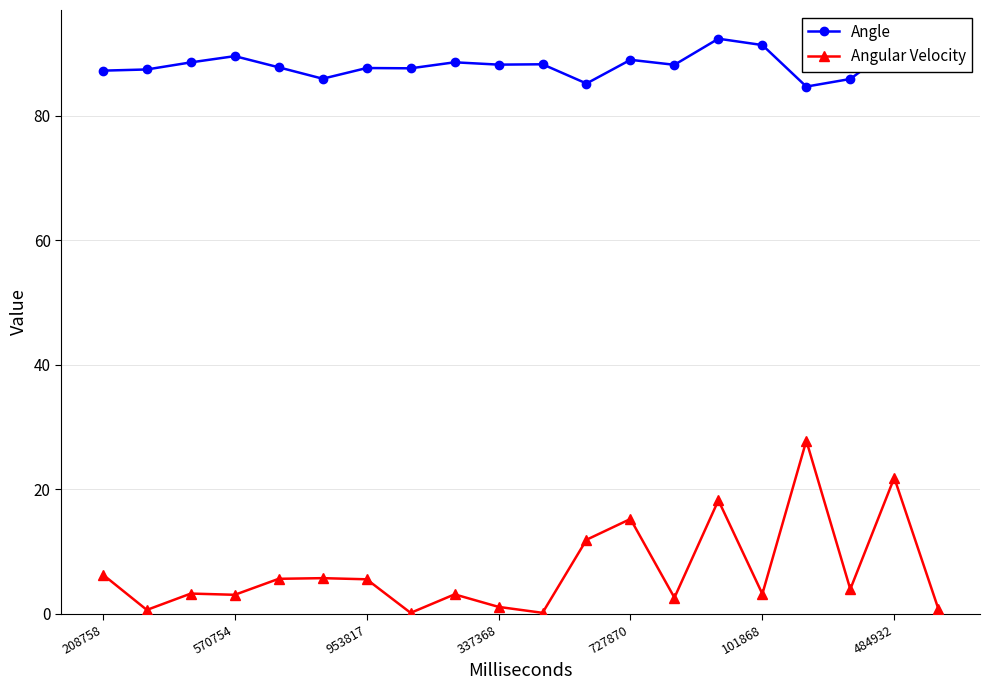

List the series in order of their overall mean, highest first.

Angle, Angular Velocity